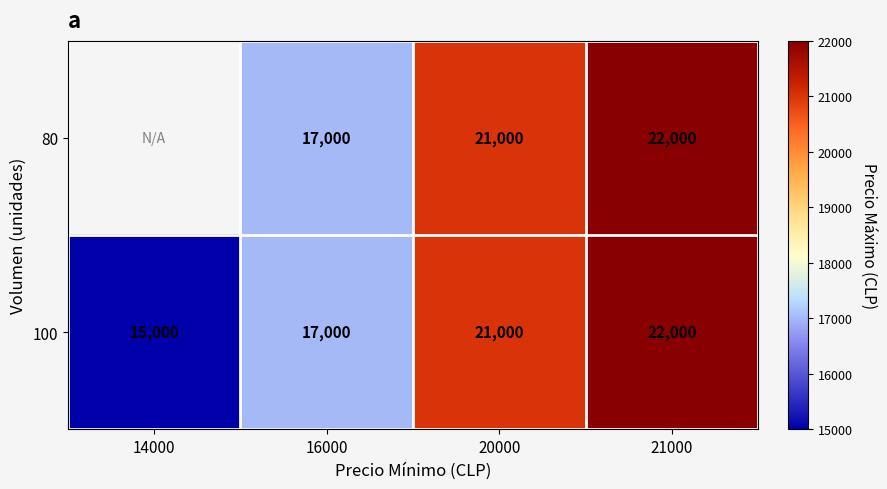

The 80 series shows 17000 at 16000. True or false?

True